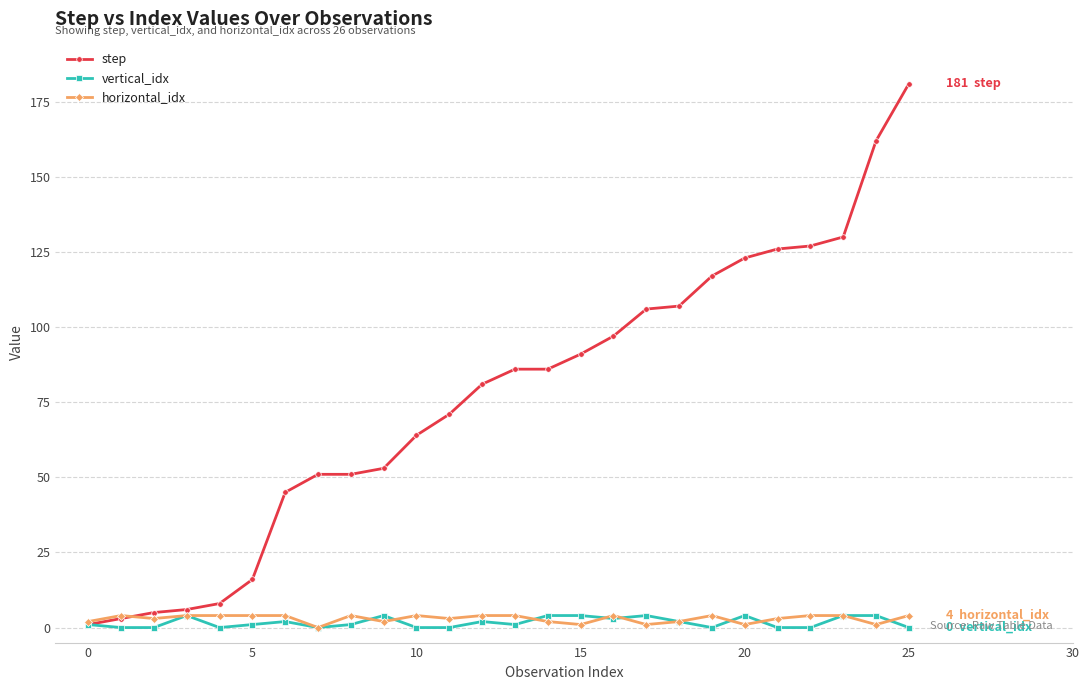

Which series has the widest spread of values?

step